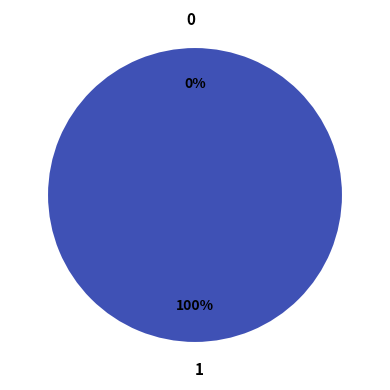

Is there any slice that represents more than half of the pie?

Yes